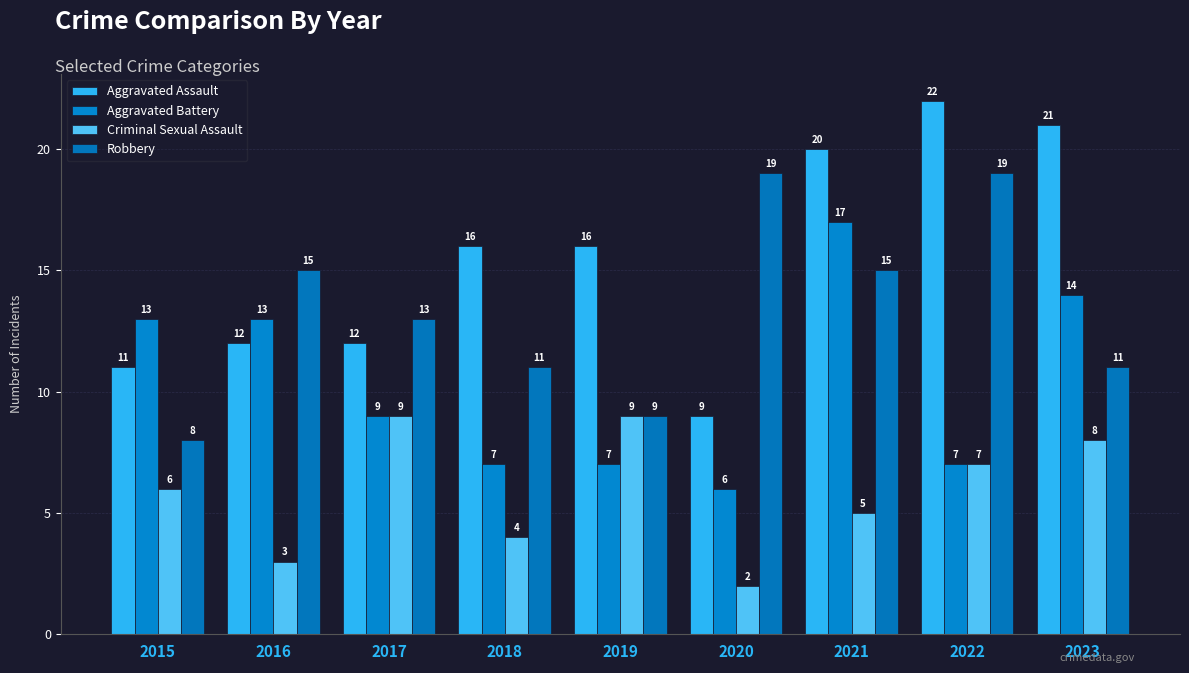

Between 2018 and 2022, which series saw the biggest shift?

Robbery